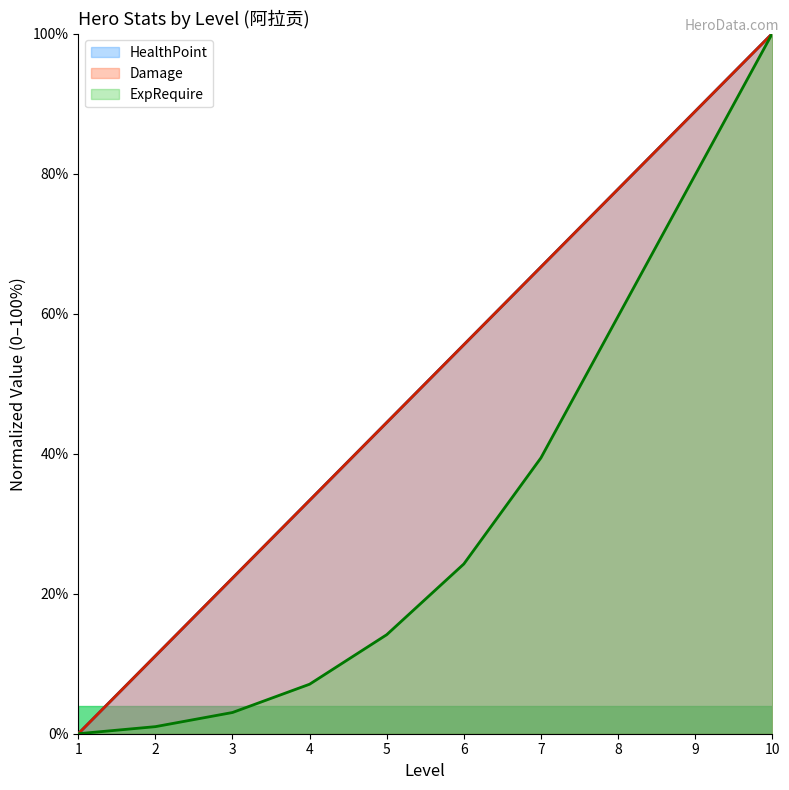

Which series has the widest spread of values?

HealthPoint